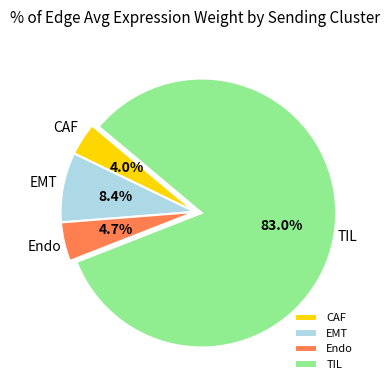

What is the ratio of the value at EMT to the value at Endo?

1.8